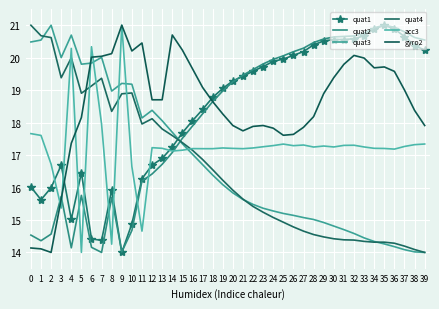

Reading right to left, transcribe all the data shown in this chart.

quat1: 20.2	20.4	20.7	20.9	21.0	20.9	20.7	20.6	20.6	20.6	20.5	20.4	20.2	20.1	20.0	19.9	19.7	19.6	19.4	19.3	19.1	18.8	18.4	18.1	17.7	17.2	16.9	16.7	16.3	14.9	14.0	15.9	14.4	14.4	16.5	15.0	16.7	16.0	15.6	16.0
quat2: 20.5	20.6	20.8	20.9	21.0	20.9	20.7	20.7	20.7	20.6	20.6	20.5	20.3	20.2	20.1	19.9	19.8	19.6	19.5	19.3	19.0	18.6	18.3	17.9	17.5	17.1	16.7	16.4	16.2	14.7	14.0	15.7	14.0	14.2	15.8	14.1	15.7	14.6	14.4	14.5
quat3: 14.0	14.0	14.1	14.2	14.3	14.3	14.4	14.6	14.7	14.8	14.9	15.0	15.1	15.1	15.2	15.3	15.4	15.5	15.6	15.8	16.1	16.4	16.7	17.0	17.3	17.7	18.1	18.4	18.1	19.2	19.2	19.0	20.0	19.8	19.8	20.7	20.0	21.0	20.5	20.5
quat4: 14.0	14.1	14.2	14.3	14.3	14.3	14.3	14.4	14.4	14.4	14.5	14.6	14.7	14.8	14.9	15.1	15.2	15.4	15.6	15.9	16.2	16.5	16.9	17.1	17.4	17.6	17.8	18.1	18.0	18.9	18.9	18.3	19.4	19.1	18.9	20.0	19.4	20.6	20.7	21.0
acc3: 17.3	17.3	17.3	17.2	17.2	17.2	17.2	17.3	17.3	17.2	17.3	17.2	17.3	17.3	17.3	17.3	17.3	17.2	17.2	17.2	17.2	17.2	17.2	17.2	17.2	17.1	17.2	17.2	14.7	16.6	21.0	14.3	18.0	20.3	14.0	20.3	15.4	16.7	17.6	17.7
gyro2: 17.9	18.4	19.0	19.6	19.7	19.7	20.0	20.1	19.8	19.4	18.9	18.2	17.9	17.6	17.6	17.8	17.9	17.9	17.7	17.9	18.3	18.6	19.1	19.7	20.2	20.7	18.7	18.7	20.5	20.2	21.0	20.1	20.0	20.0	18.2	17.4	15.6	14.0	14.1	14.1